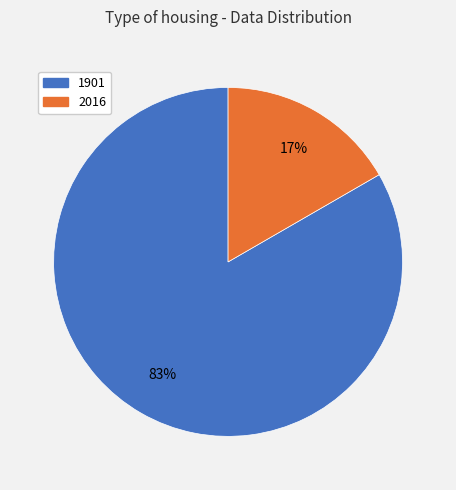

Rank the categories by value from highest to lowest.

1901, 2016